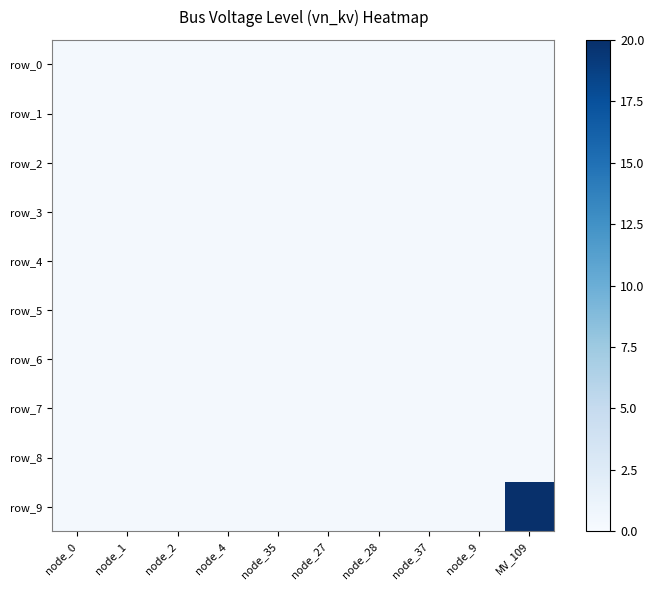

Reading left to right, list all the values displayed in this chart.

row_0: node_0=0.4	node_1=0.4	node_2=0.4	node_4=0.4	node_35=0.4	node_27=0.4	node_28=0.4	node_37=0.4	node_9=0.4	MV_109=0.4
row_1: node_0=0.4	node_1=0.4	node_2=0.4	node_4=0.4	node_35=0.4	node_27=0.4	node_28=0.4	node_37=0.4	node_9=0.4	MV_109=0.4
row_2: node_0=0.4	node_1=0.4	node_2=0.4	node_4=0.4	node_35=0.4	node_27=0.4	node_28=0.4	node_37=0.4	node_9=0.4	MV_109=0.4
row_3: node_0=0.4	node_1=0.4	node_2=0.4	node_4=0.4	node_35=0.4	node_27=0.4	node_28=0.4	node_37=0.4	node_9=0.4	MV_109=0.4
row_4: node_0=0.4	node_1=0.4	node_2=0.4	node_4=0.4	node_35=0.4	node_27=0.4	node_28=0.4	node_37=0.4	node_9=0.4	MV_109=0.4
row_5: node_0=0.4	node_1=0.4	node_2=0.4	node_4=0.4	node_35=0.4	node_27=0.4	node_28=0.4	node_37=0.4	node_9=0.4	MV_109=0.4
row_6: node_0=0.4	node_1=0.4	node_2=0.4	node_4=0.4	node_35=0.4	node_27=0.4	node_28=0.4	node_37=0.4	node_9=0.4	MV_109=0.4
row_7: node_0=0.4	node_1=0.4	node_2=0.4	node_4=0.4	node_35=0.4	node_27=0.4	node_28=0.4	node_37=0.4	node_9=0.4	MV_109=0.4
row_8: node_0=0.4	node_1=0.4	node_2=0.4	node_4=0.4	node_35=0.4	node_27=0.4	node_28=0.4	node_37=0.4	node_9=0.4	MV_109=0.4
row_9: node_0=0.4	node_1=0.4	node_2=0.4	node_4=0.4	node_35=0.4	node_27=0.4	node_28=0.4	node_37=0.4	node_9=0.4	MV_109=20.0